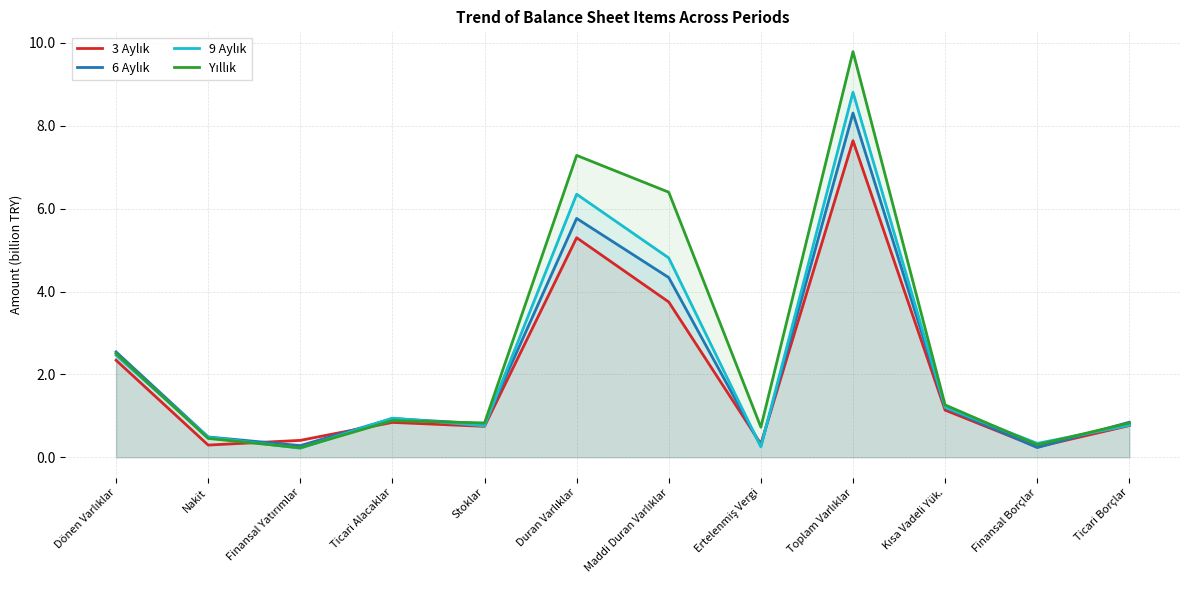

Which series has the largest total across all categories?

Yıllık